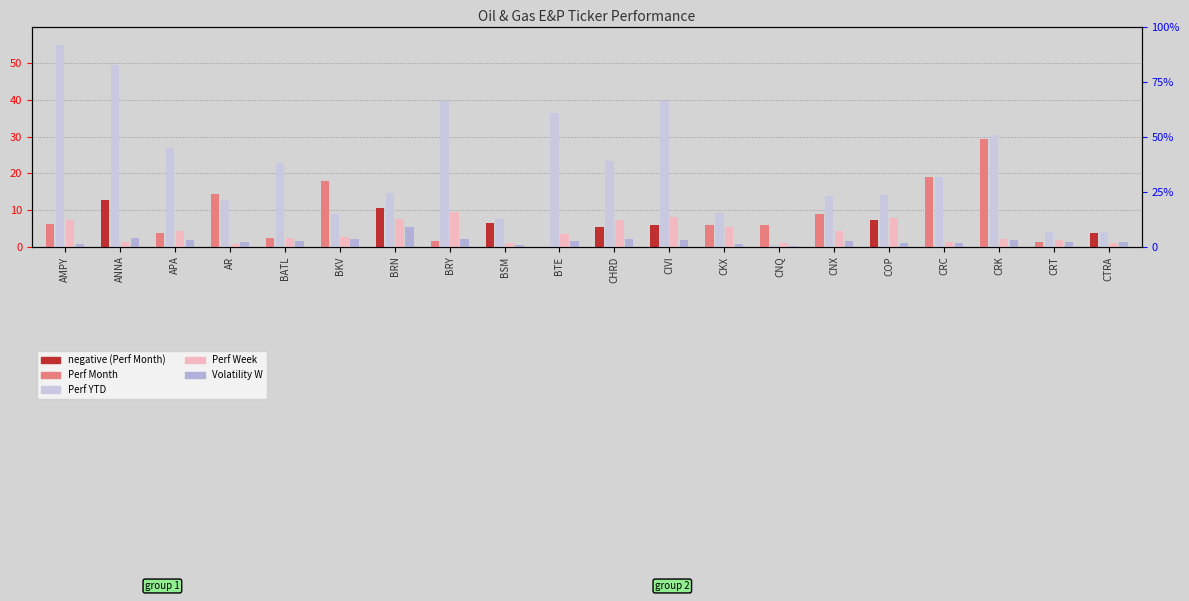

List the labels in order of Perf Week value, largest first.

BRY, CIVI, COP, BRN, CHRD, AMPY, CKX, CNX, APA, BTE, BKV, BATL, CRK, CRT, ANNA, CRC, CNQ, CTRA, BSM, AR